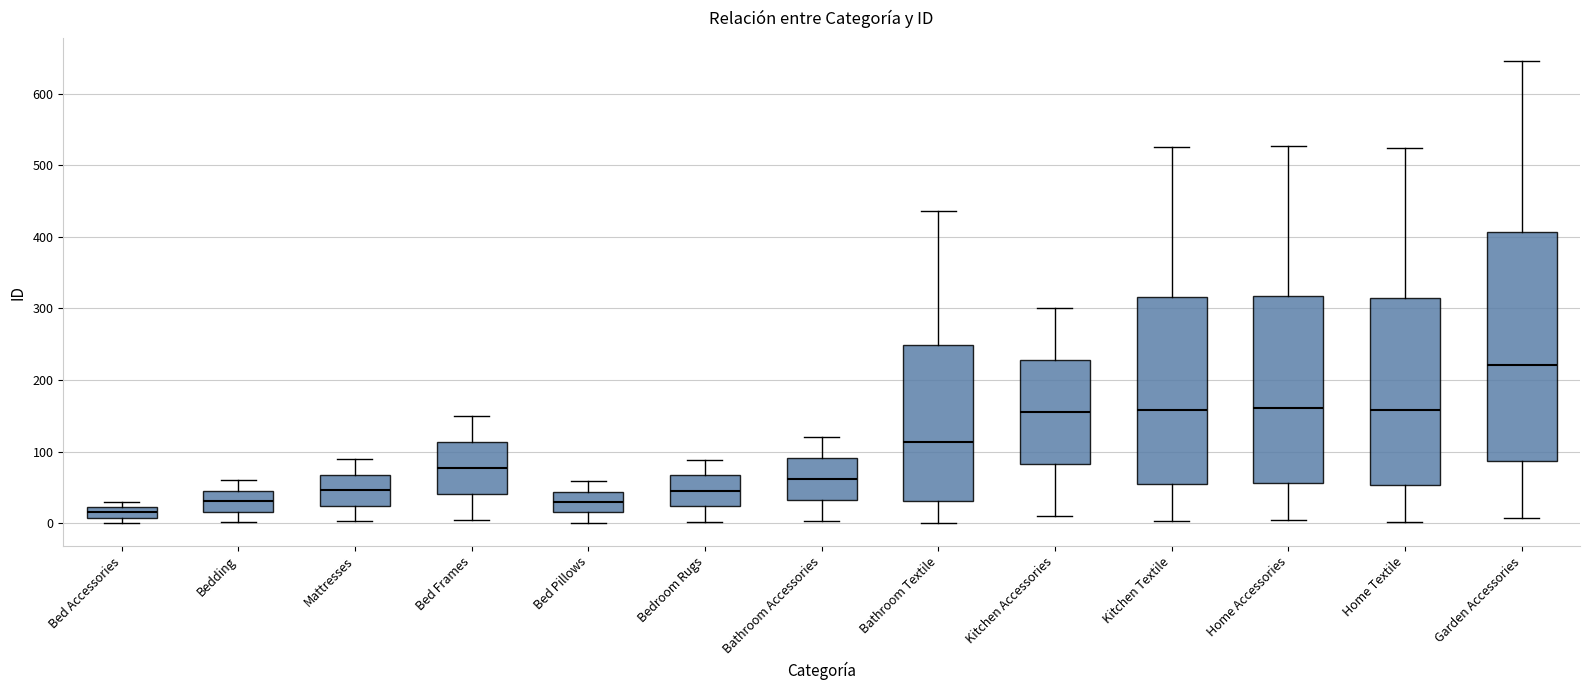

Comparing the boxes themselves (not the whiskers), which one is the tallest?

Garden Accessories